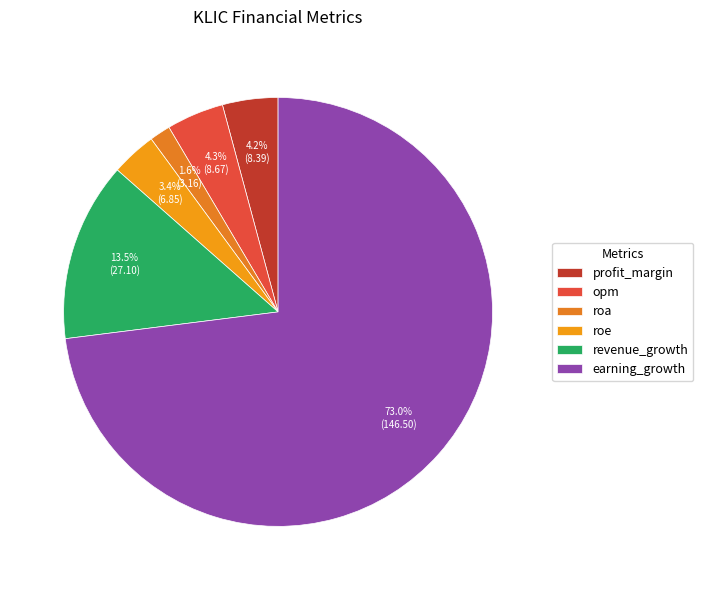

How many slices are in this pie chart?

6